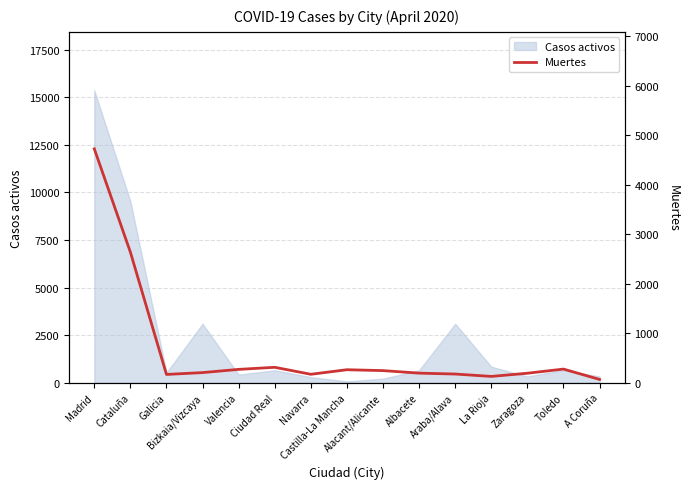

Is it true that the value at La Rioja is 229?

False